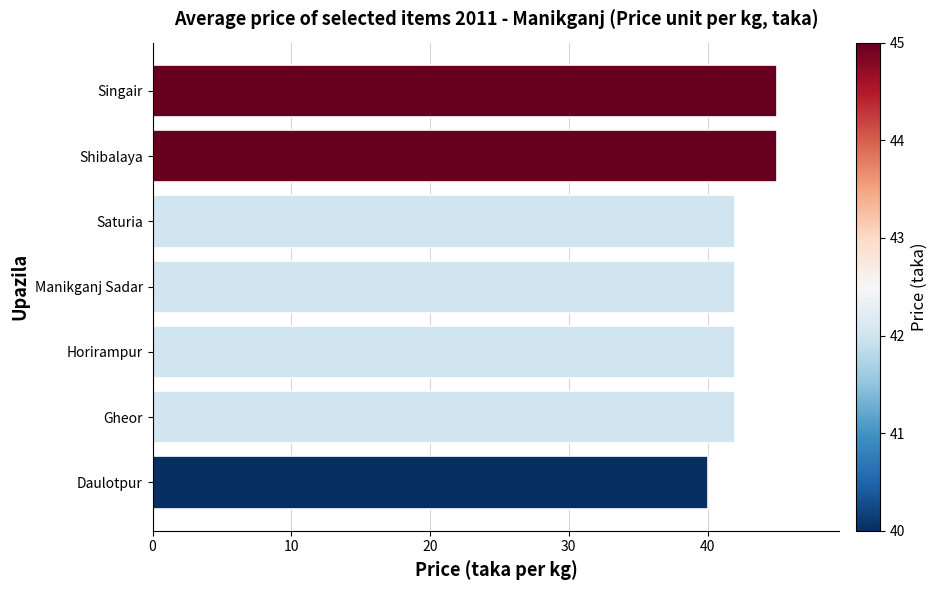

What is the change in value from Manikganj Sadar to Singair?

+3